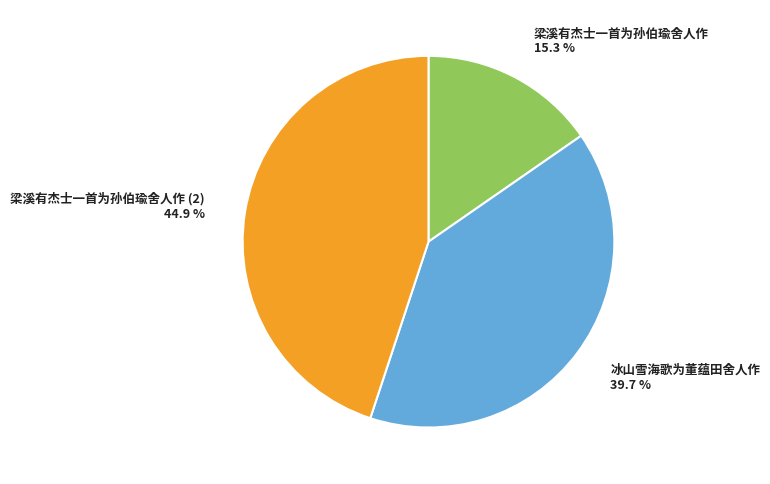

To the nearest percent, what percentage of the pie is 冰山雪海歌为董蕴田舍人作?

40%